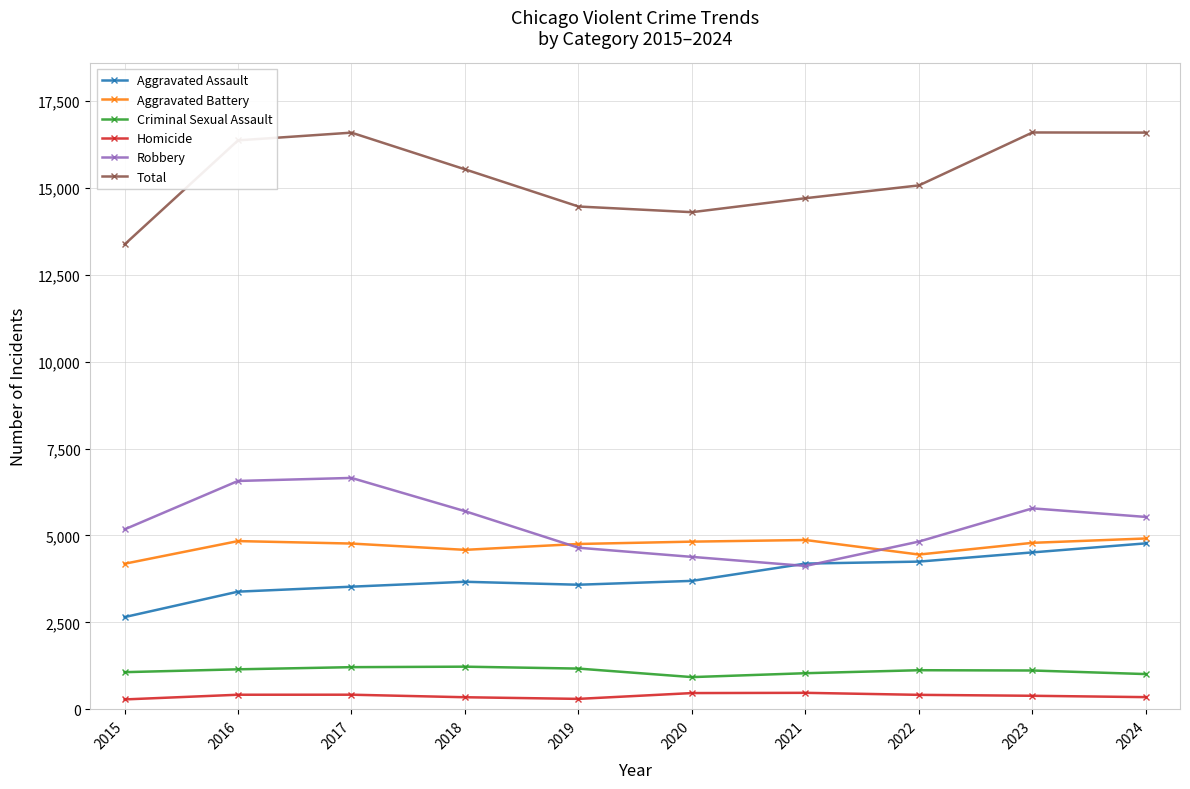

What is the value of the Robbery point at the 1st from the left?

5174